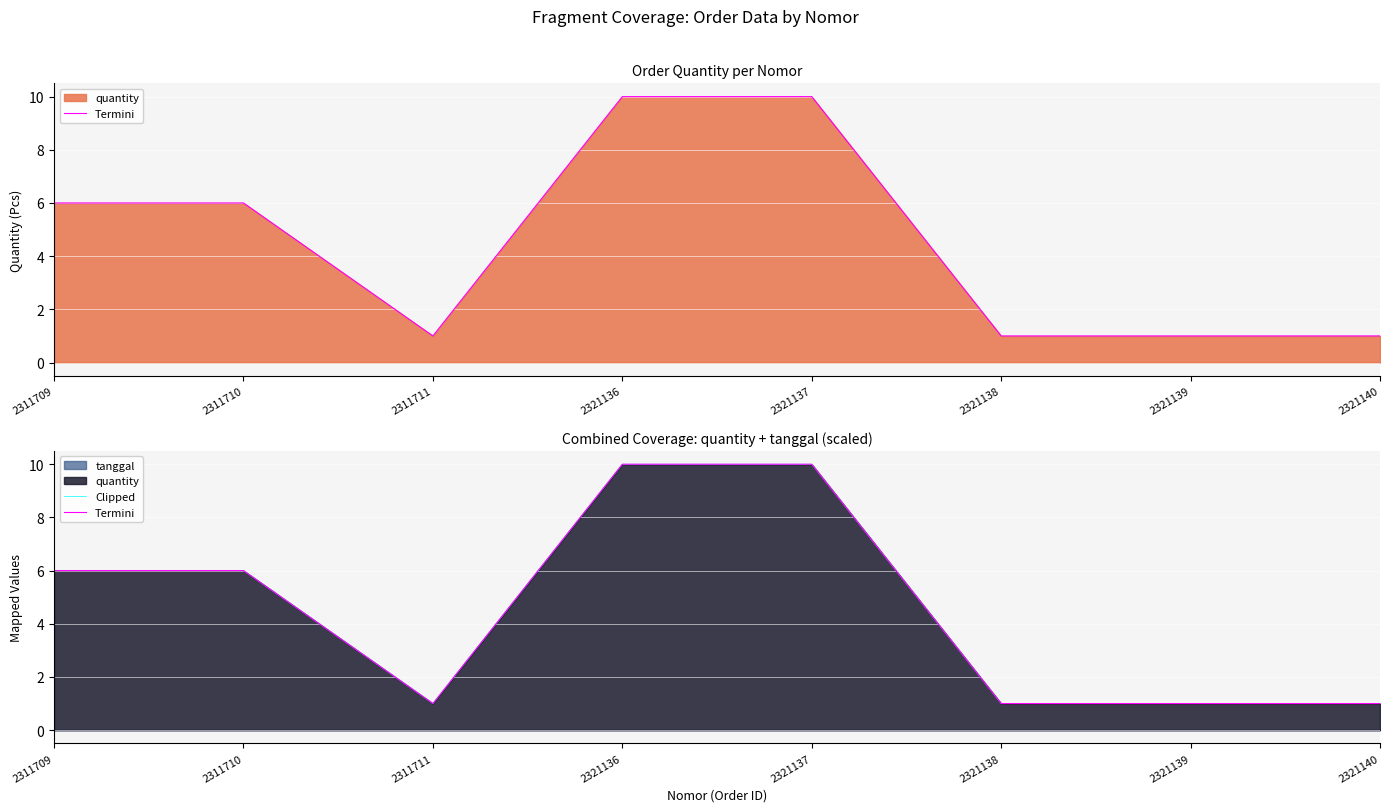

Which series has the largest total across all categories?

Termini